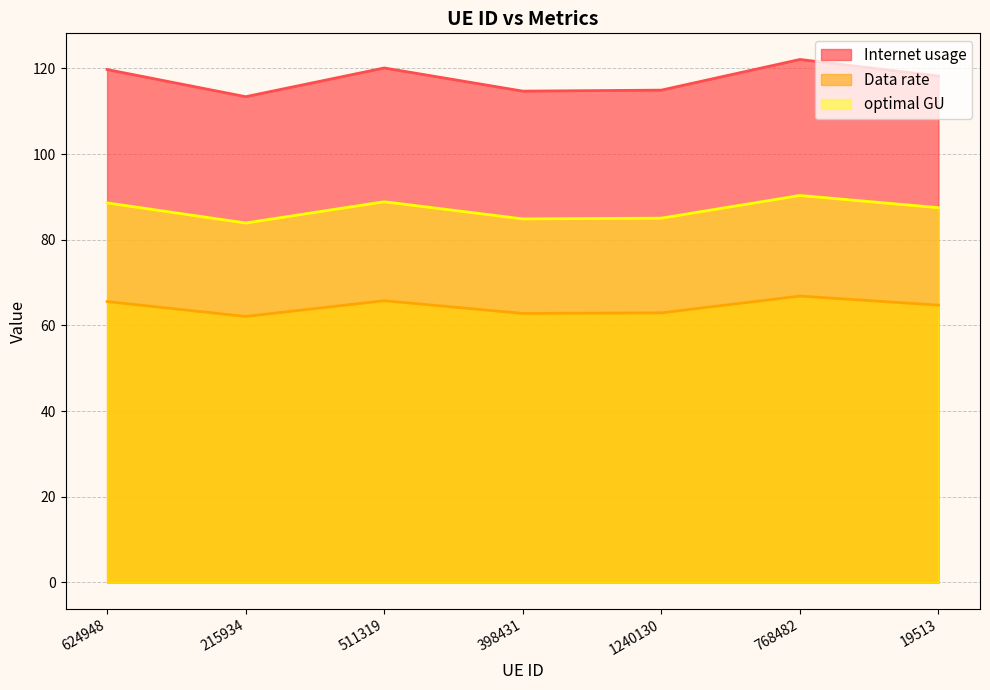

At which label does Internet usage reach its minimum?

215934